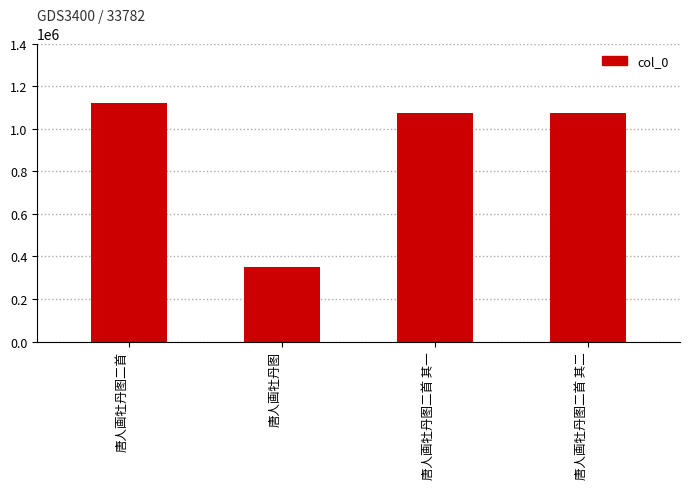

Does the chart contain any negative values?

No